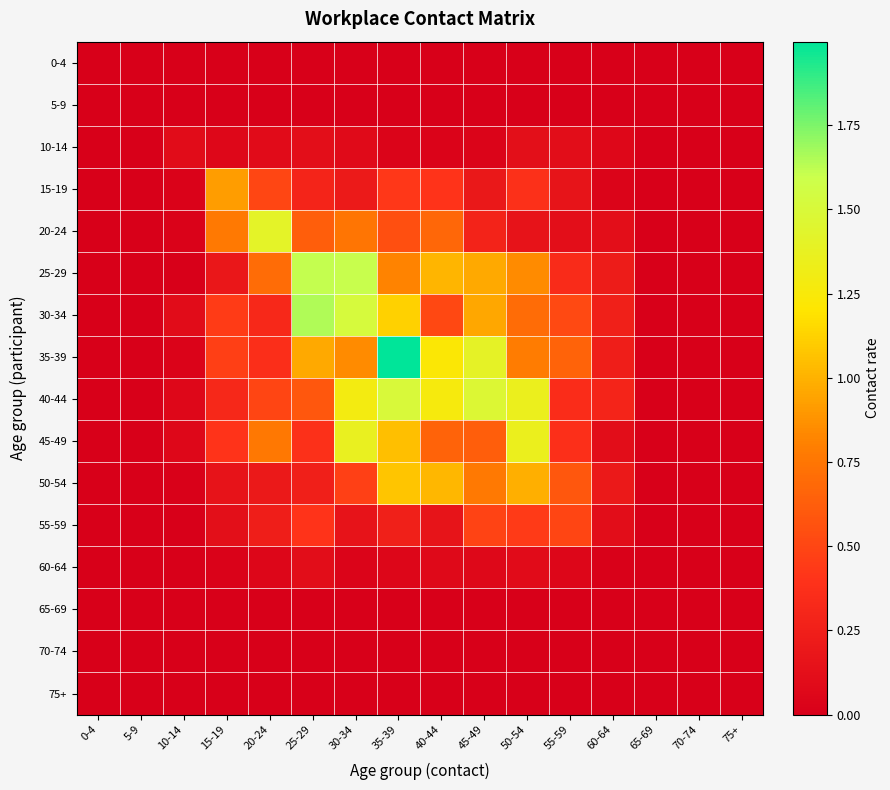

Which series has the largest total across all categories?

40-44